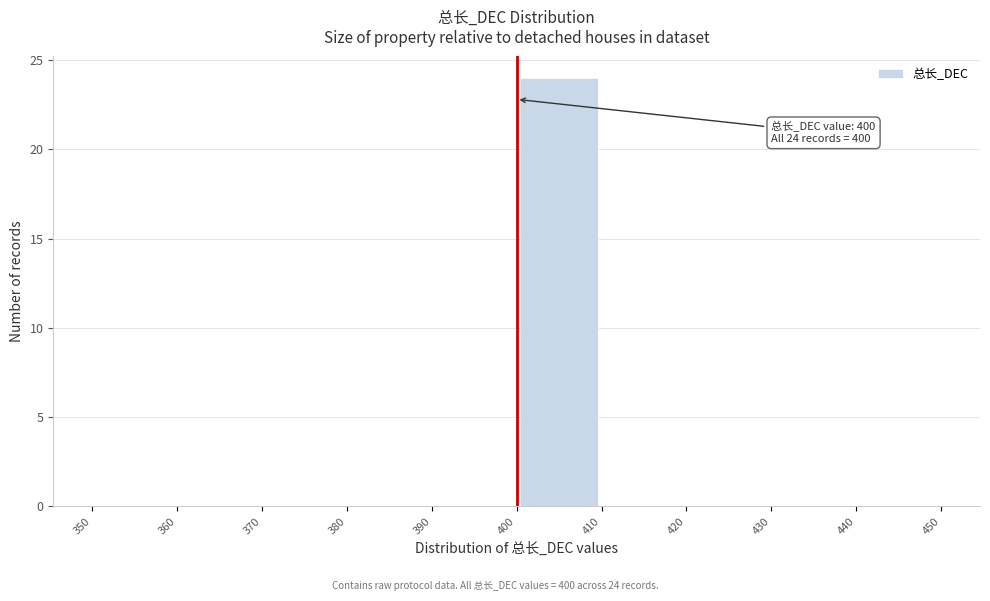

Which range on the x-axis has the tallest bar?

400 to 410